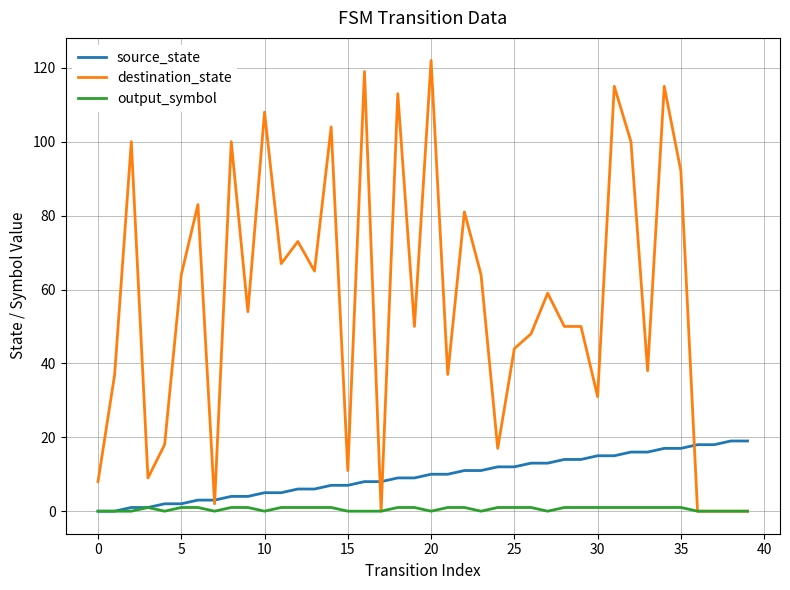

What is the maximum value for output_symbol?

1